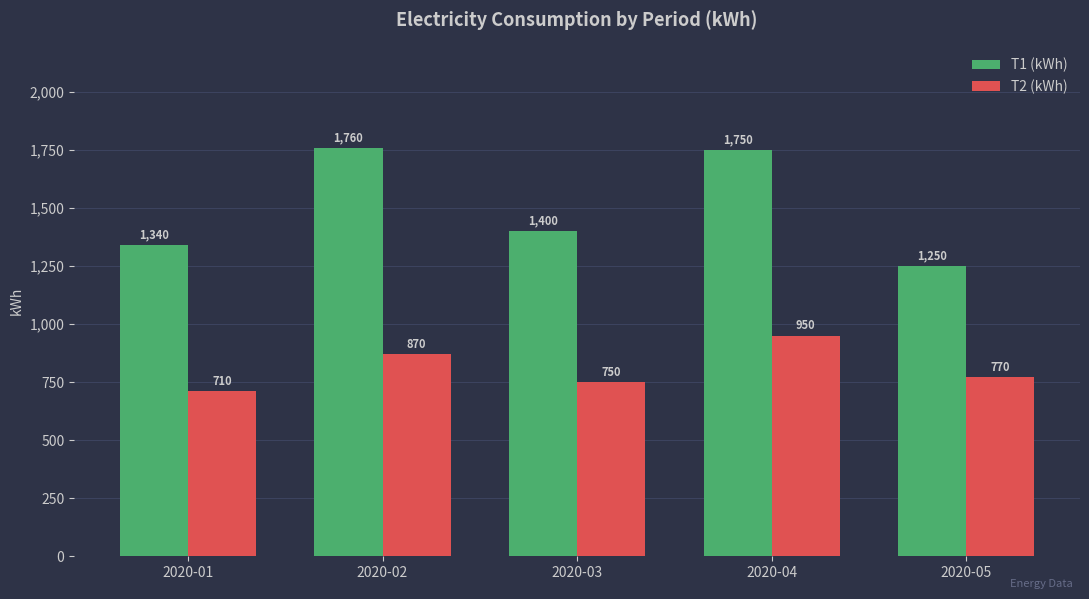

What is the spread (max minus min) of values at 2020-02?

890